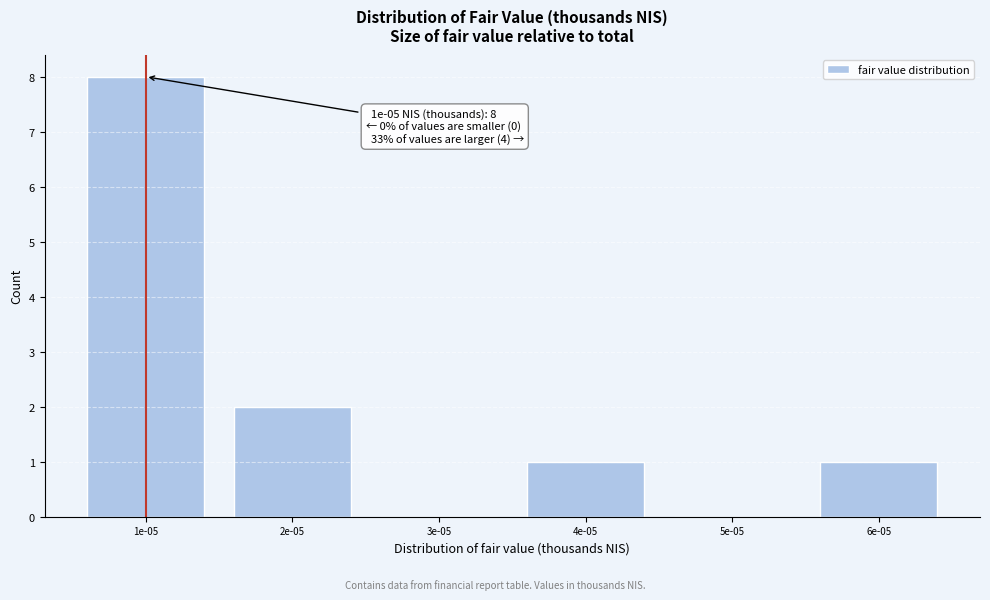

Reading right to left, extract all data points from this chart.

6e-05=1	5e-05=0	4e-05=1	3e-05=0	2e-05=2	1e-05=8